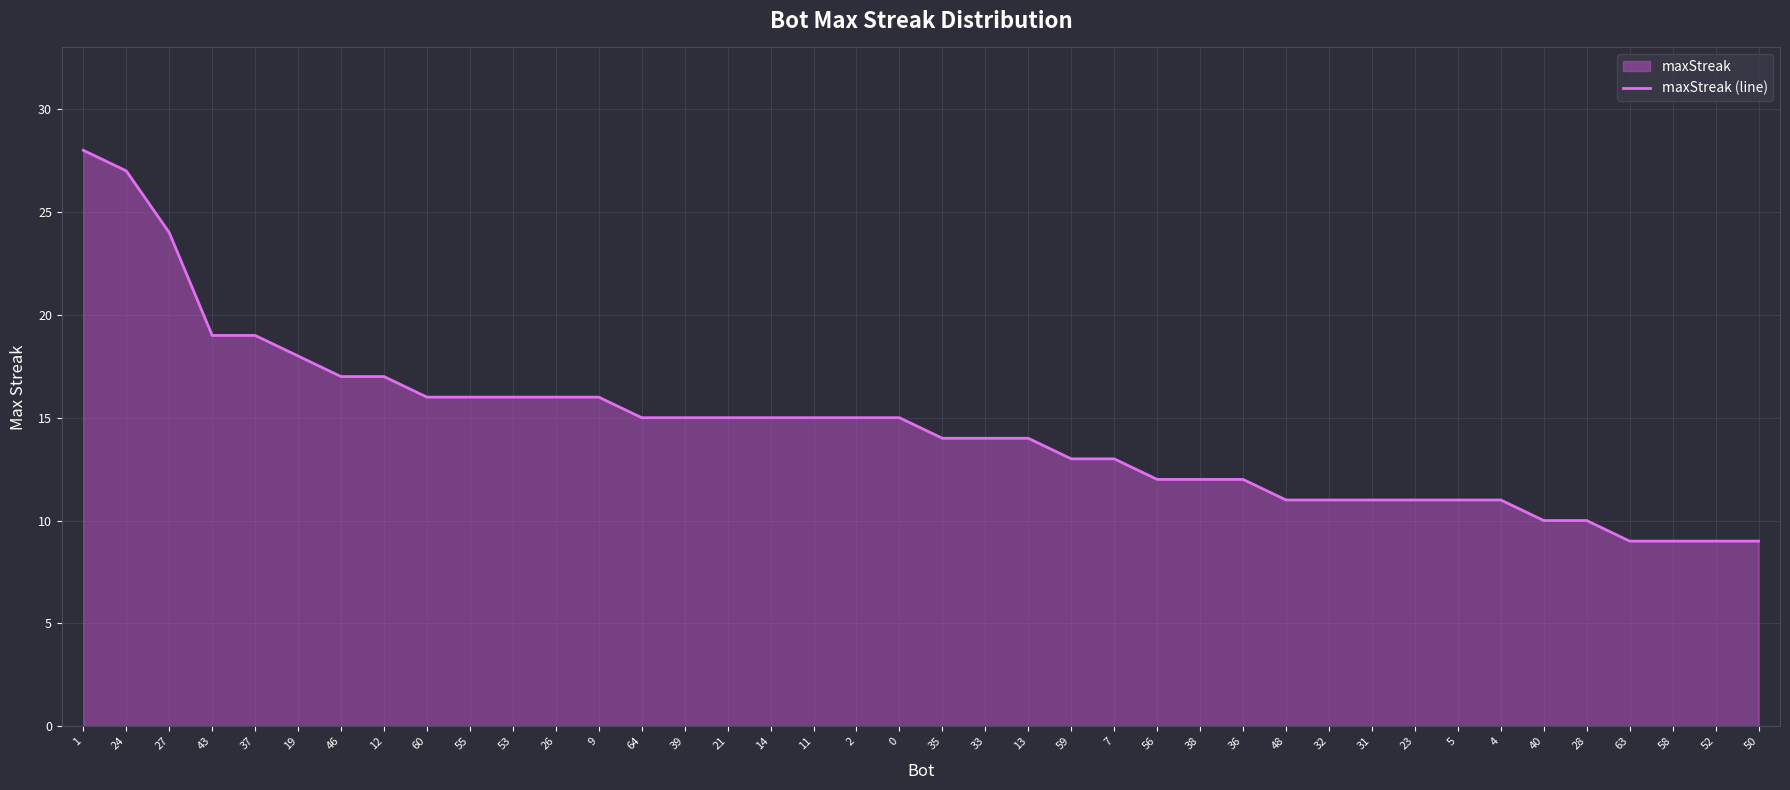

Approximately how many times larger is the value at 33 compared to 13?

1.0